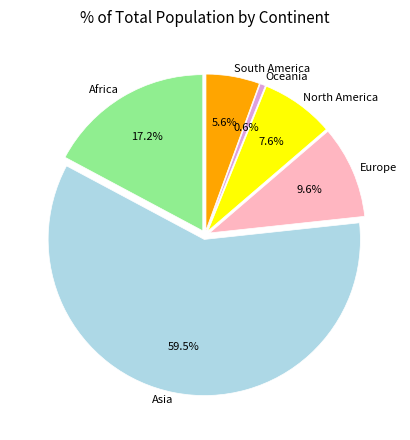

Is it true that Asia is 60% of the pie?

True